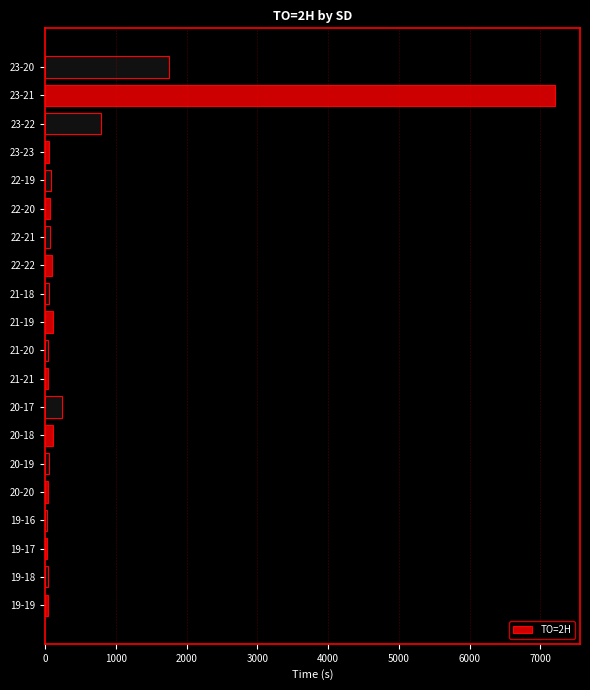

At which label is the value closest to 3616?

23-20